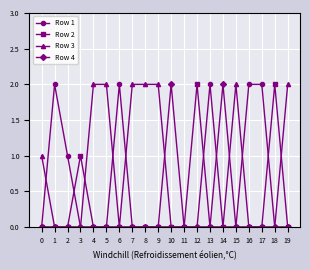

How many series are shown in this chart?

4